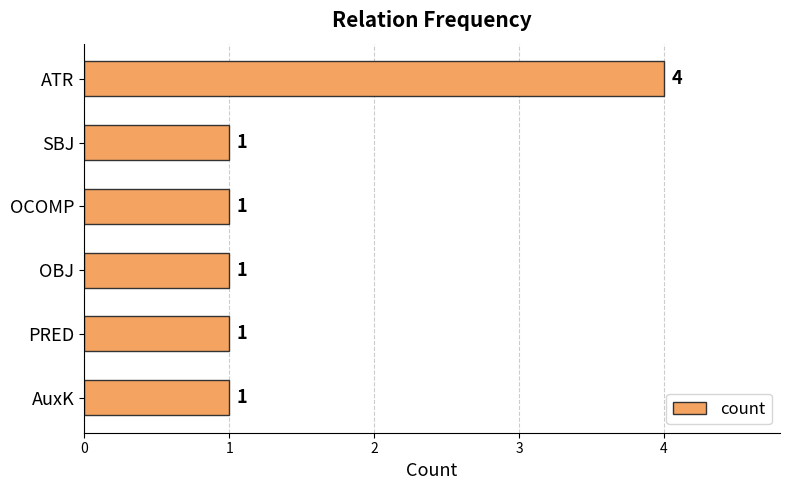

Which label corresponds to the largest value in the chart?

ATR